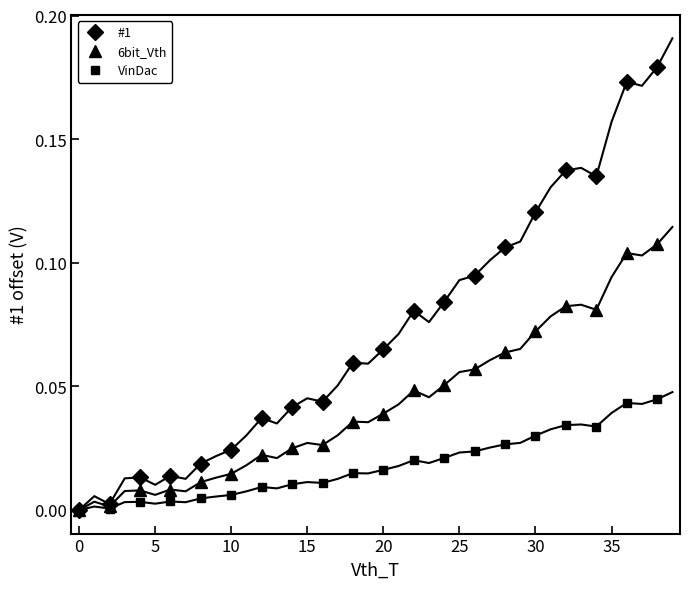

What is the difference between the maximum and second lowest values in the 6bit_Vth series?

0.1